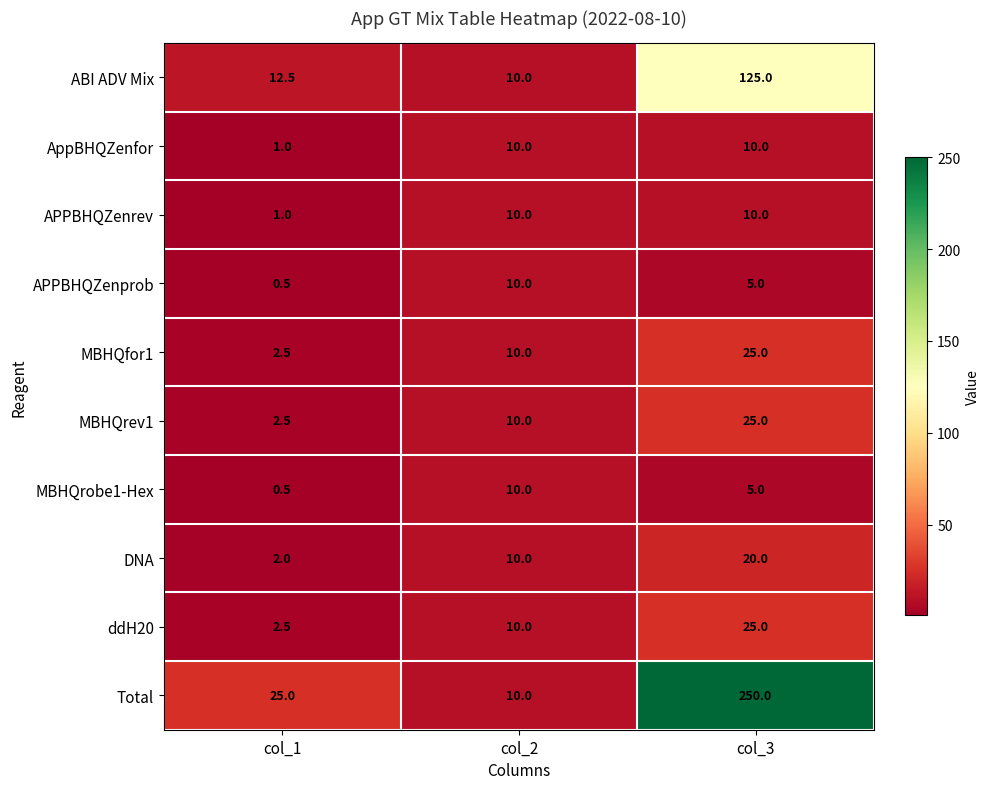

Is it true that APPBHQZenrev equals 10.0 at col_2?

True